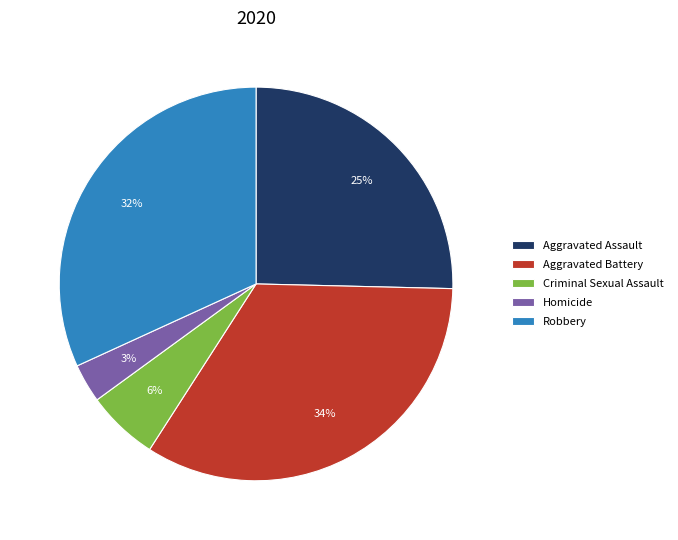

How many slices are in this pie chart?

5